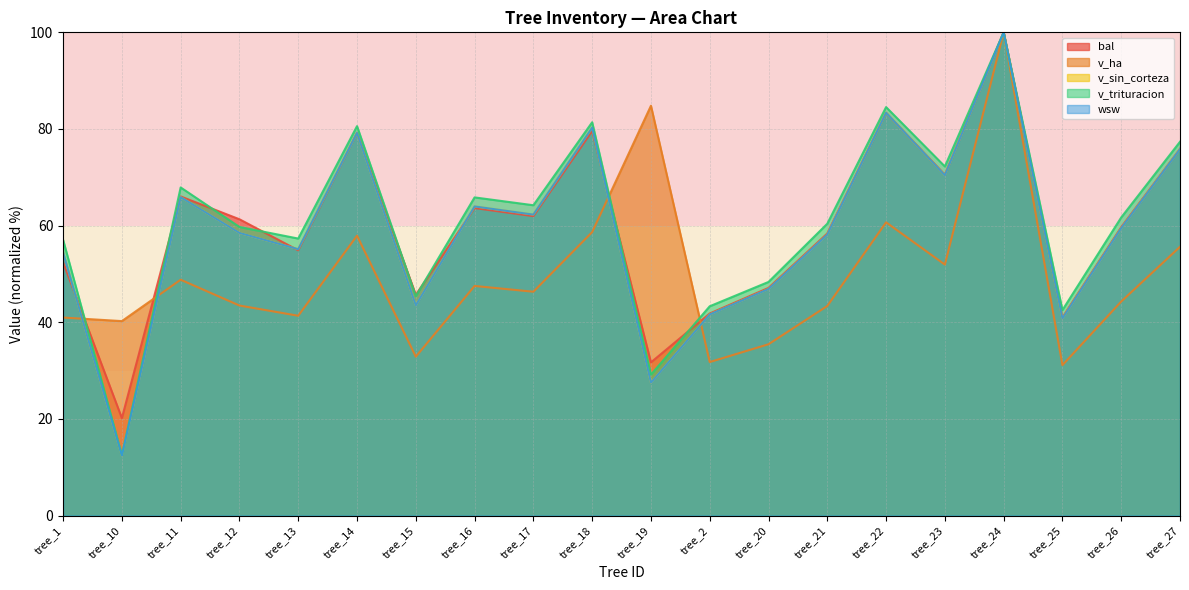

What is the label of the 20th point from the right?

tree_1